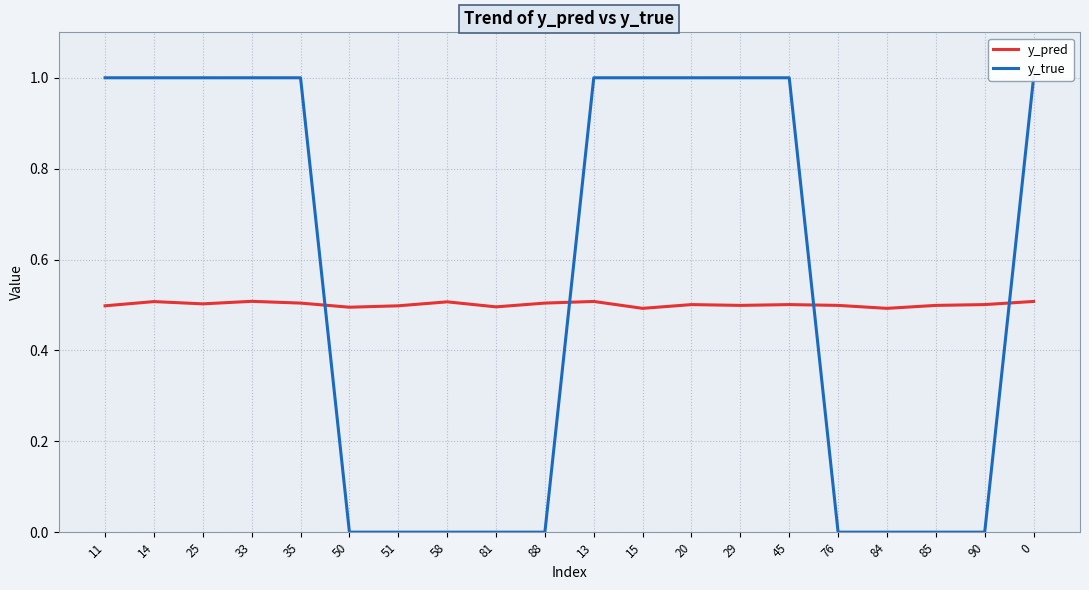

The value of y_true at 90 is 0.5. True or false?

False